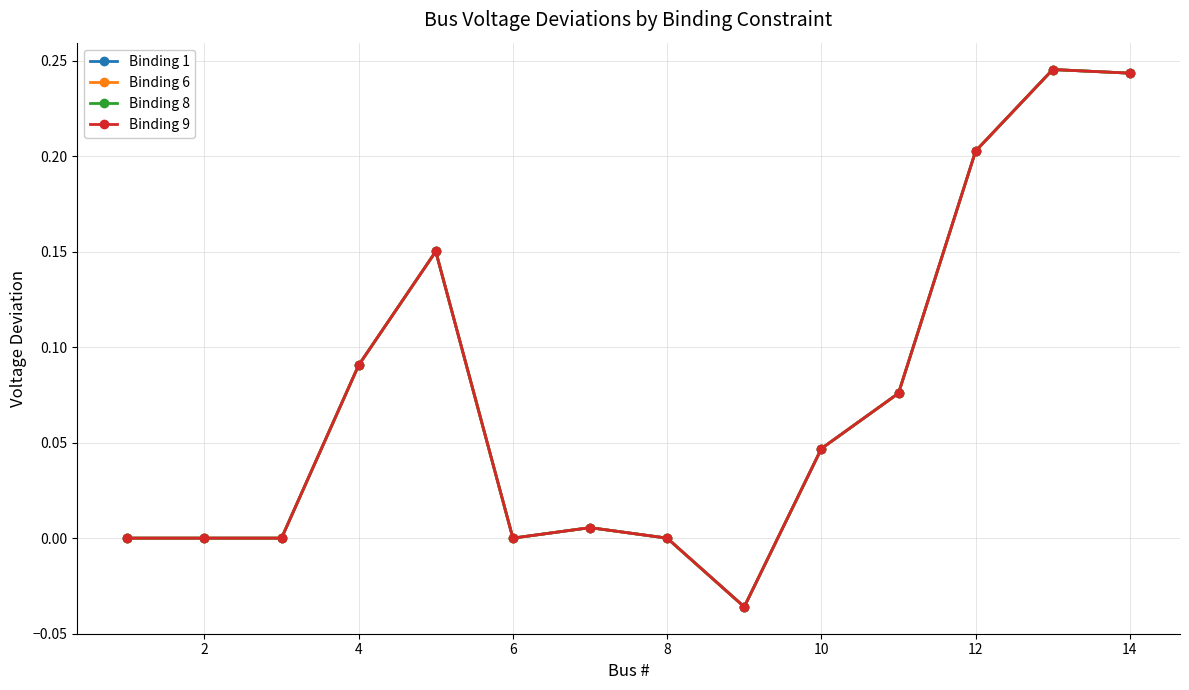

Is this an area chart (filled region under the line)?

No